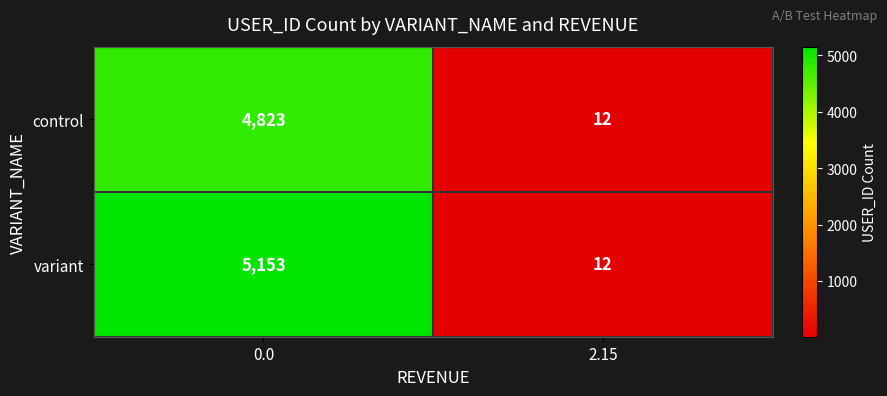

Which series changed the most between 0.0 and 2.15?

variant